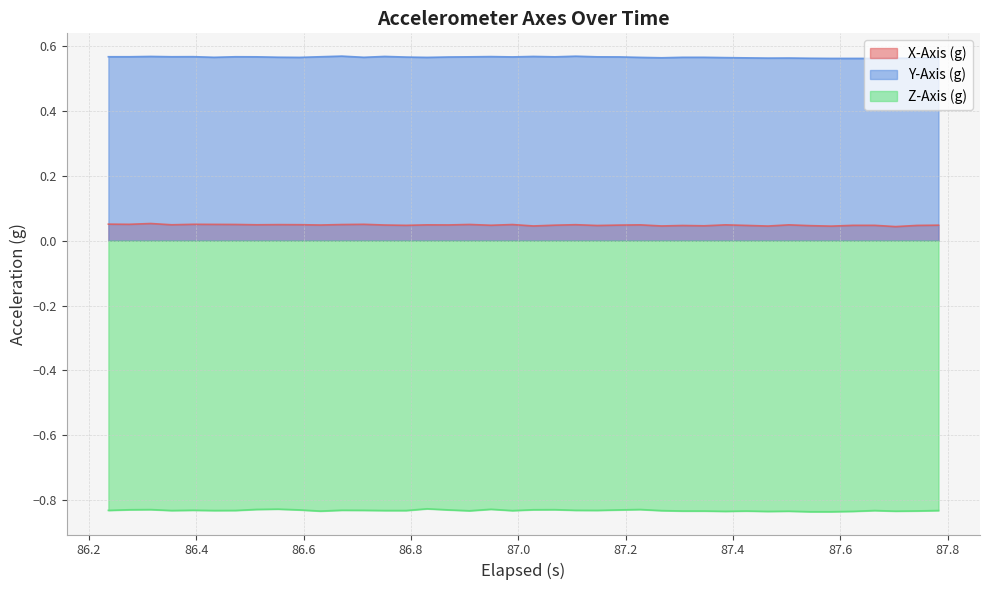

List the series in order of their peak value, lowest first.

Z-Axis (g), X-Axis (g), Y-Axis (g)